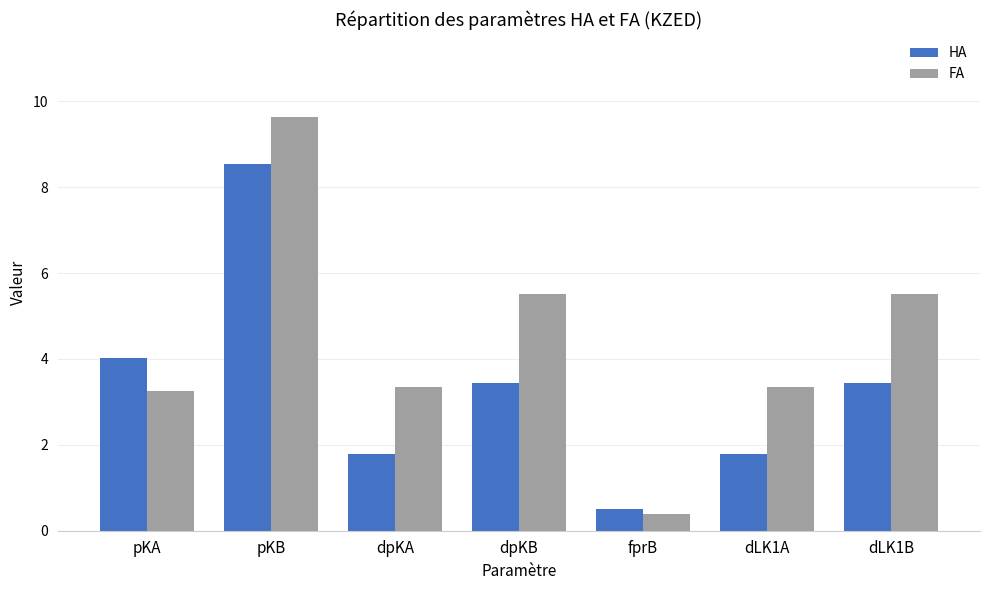

Which category has the lowest value in the FA series?

fprB